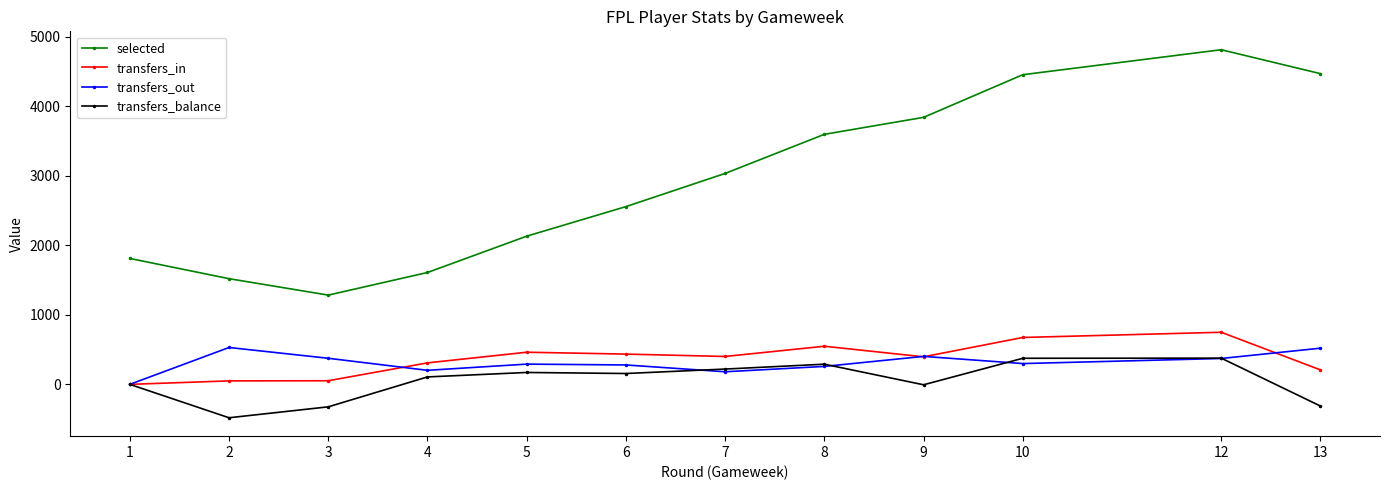

What is the difference between the highest and lowest values at 5?

1959